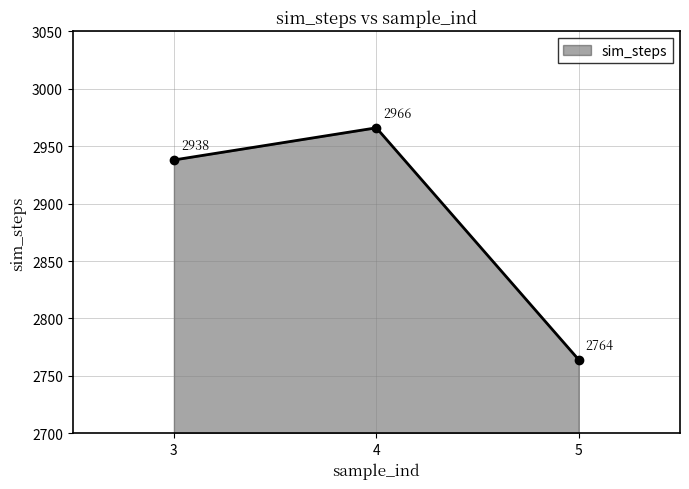

What is the value of the 1st point from the left?

2938